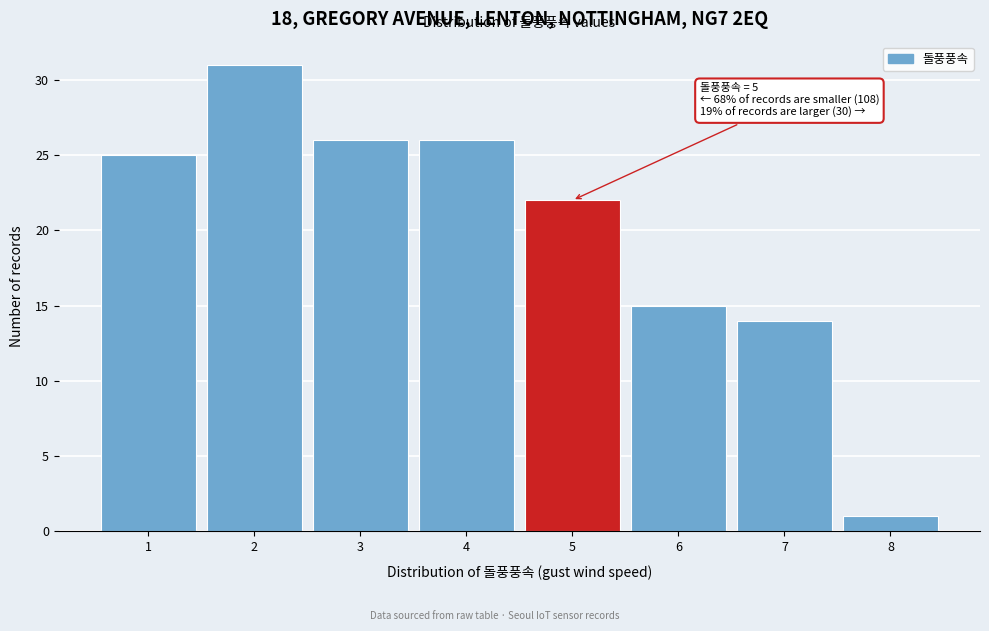

Over which range of the x-axis is the bar tallest?

1.5 to 2.5